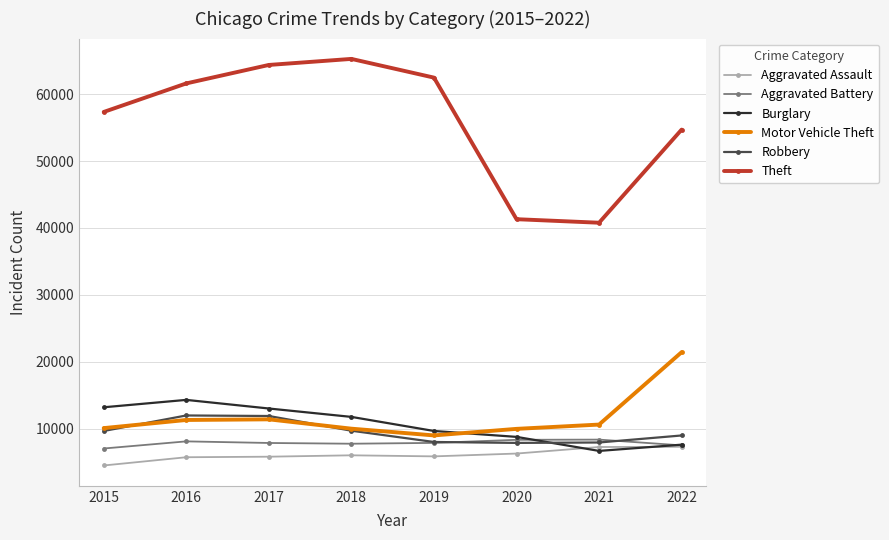

What is the total value across all series at 2016?

112951